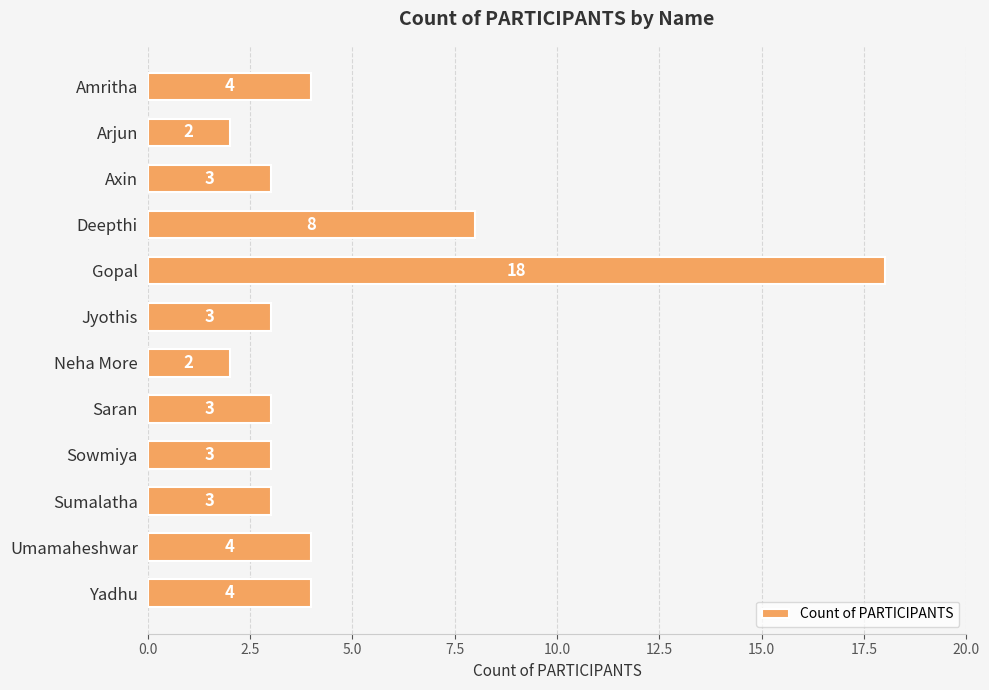

Between Umamaheshwar and Arjun, which is larger?

Umamaheshwar